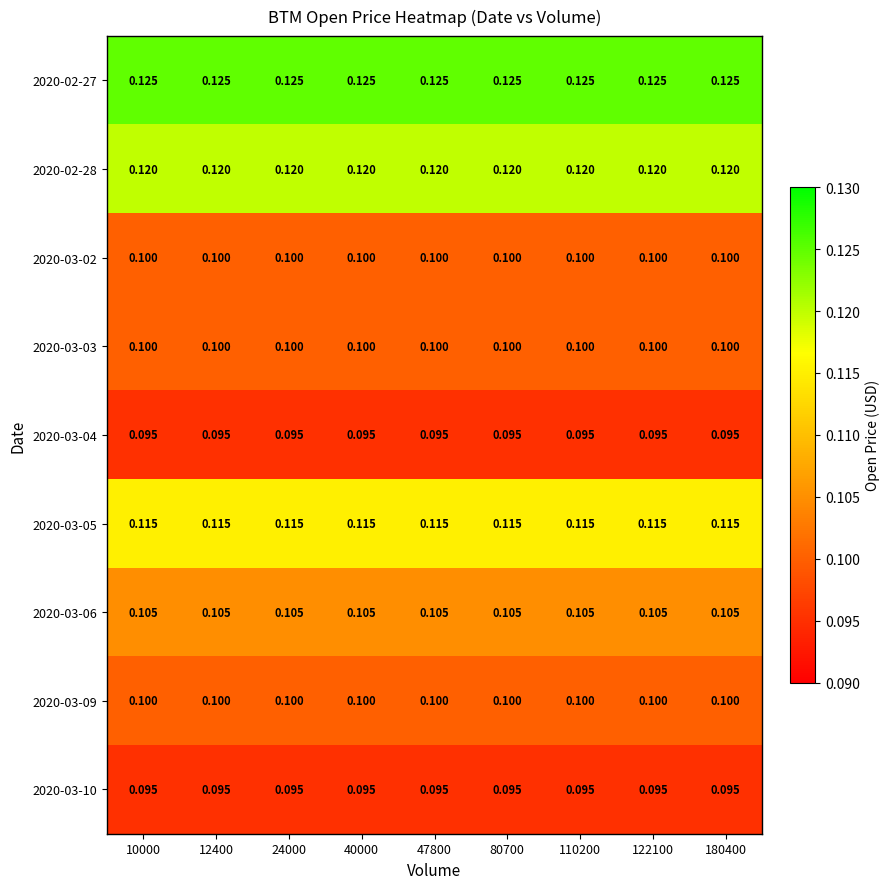

Is the value of 2020-03-06 at 12400 greater than the value of 2020-03-09 at 10000?

Yes